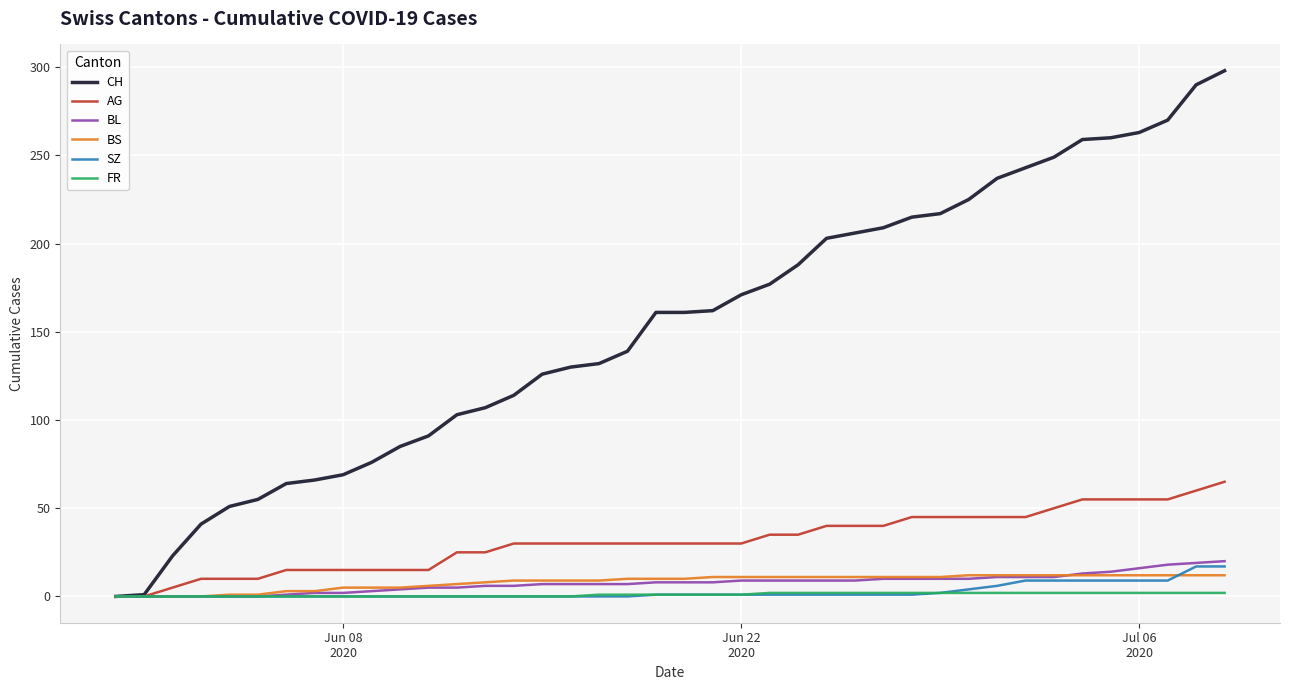

What is the maximum value shown in the chart?

298